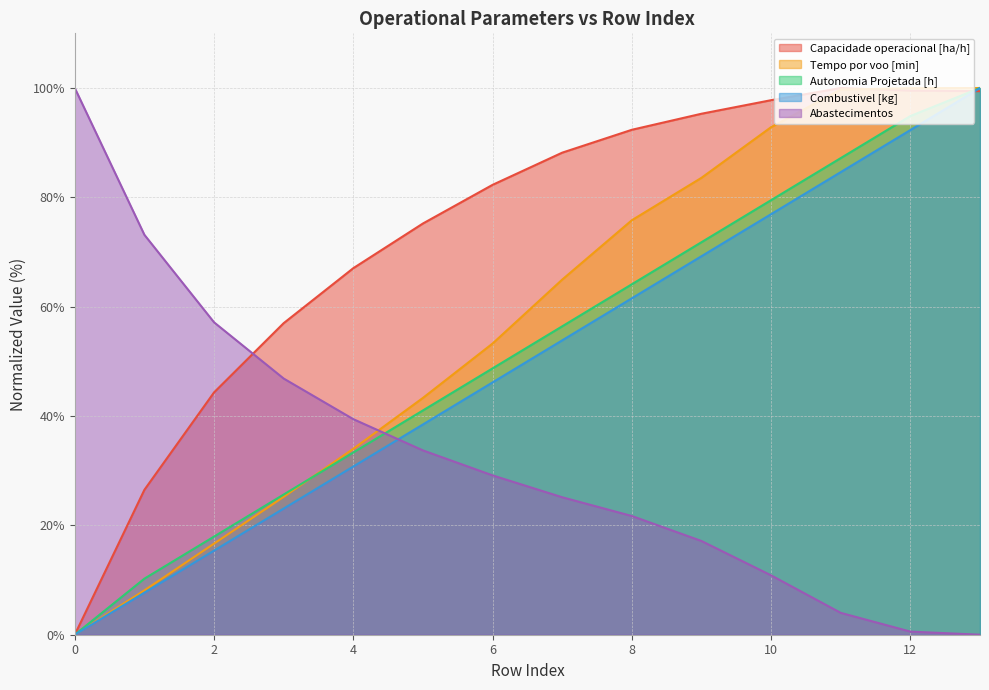

True or false: Tempo por voo [min] and Abastecimentos intersect in this chart.

True